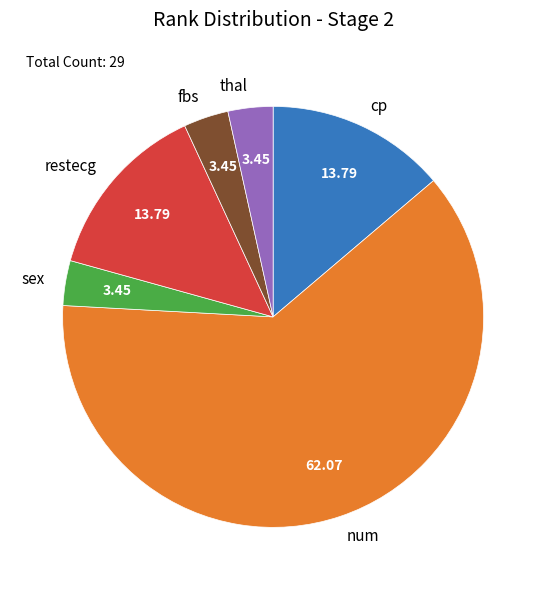

Does thal represent more than half of the total?

No